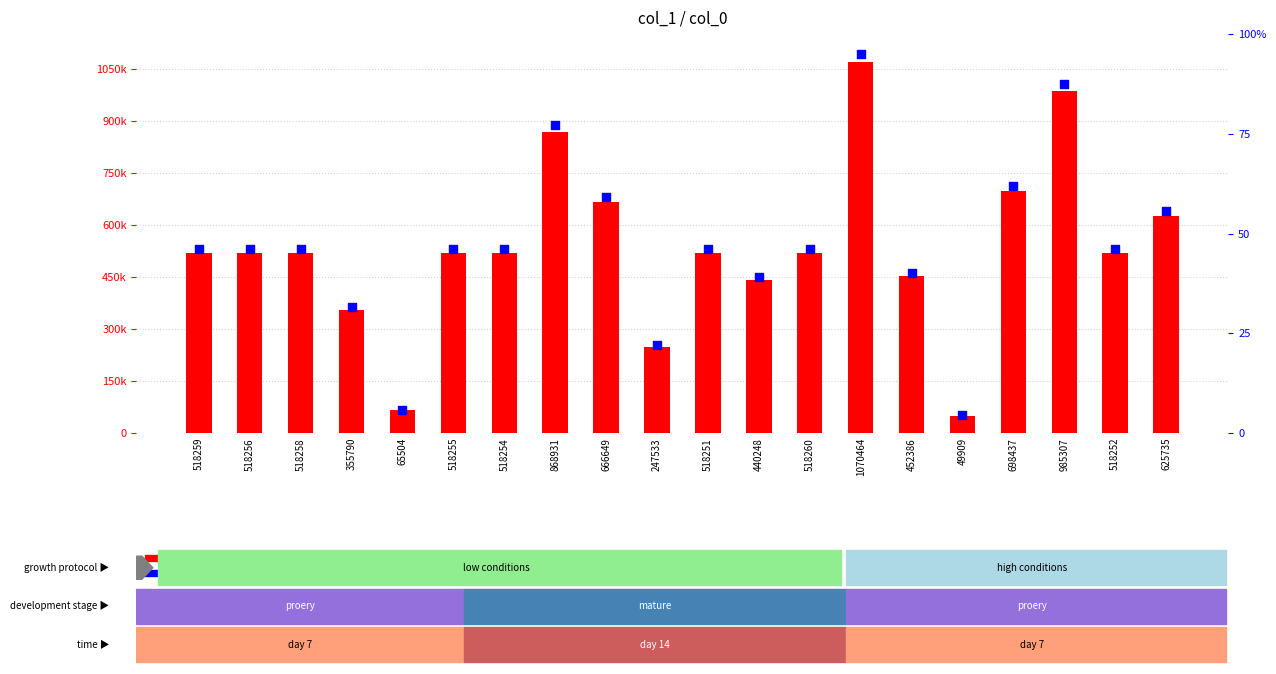

What is the total value across all series at 49909?

49913.4